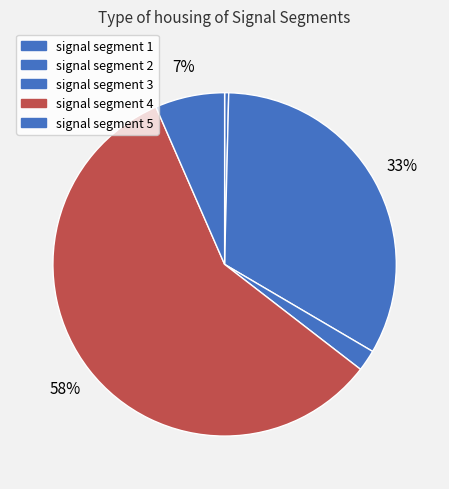

Which category has the biggest portion of the pie?

signal segment 4